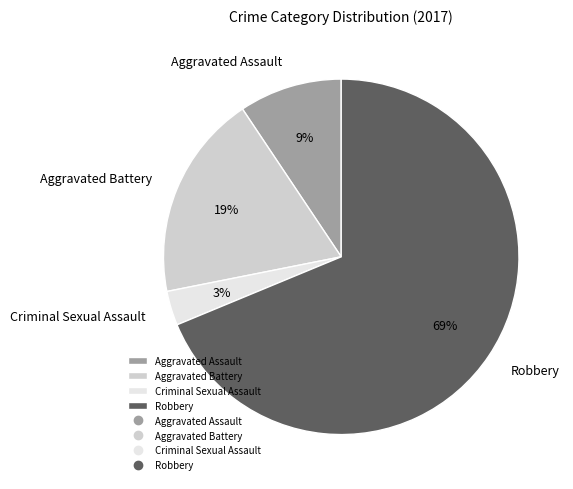

To the nearest percent, what percentage of the pie is Criminal Sexual Assault?

3%